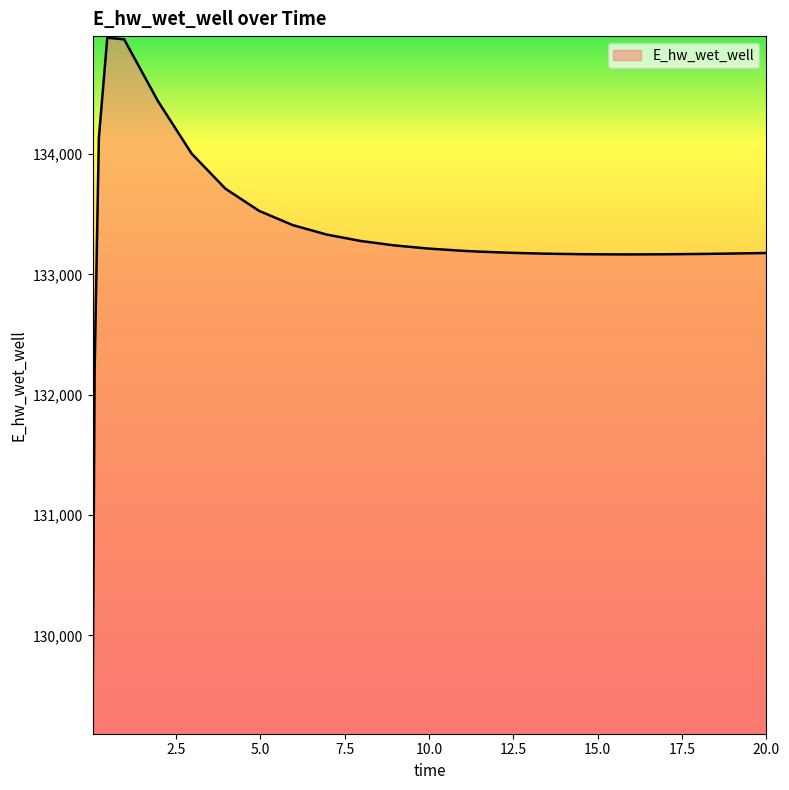

What is the maximum value shown in the chart?

134965.9